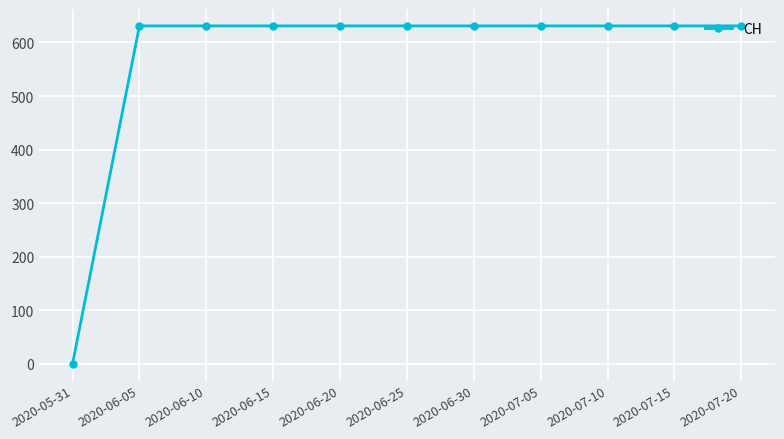

What is the label of the 3rd point from the right?

2020-07-10